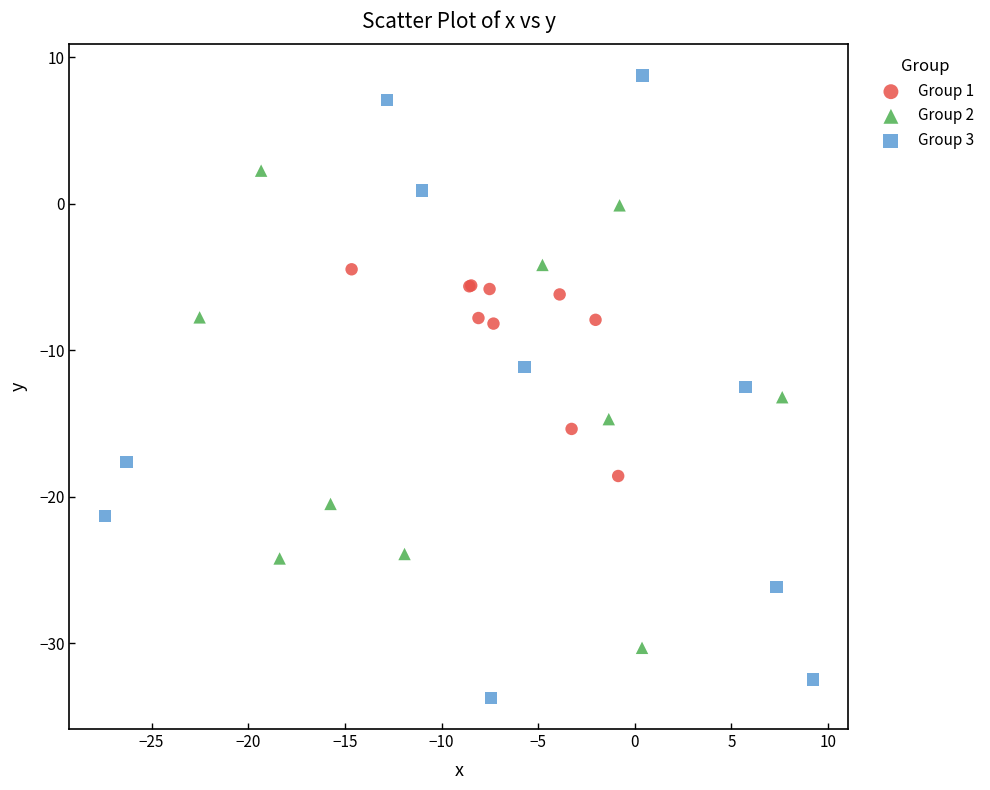

Which series contains the highest Y value?

Group 3